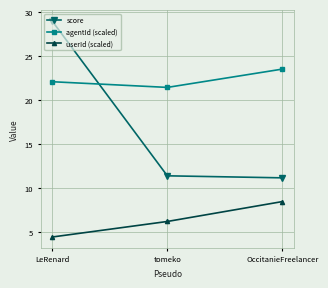

Which series has the widest spread of values?

score